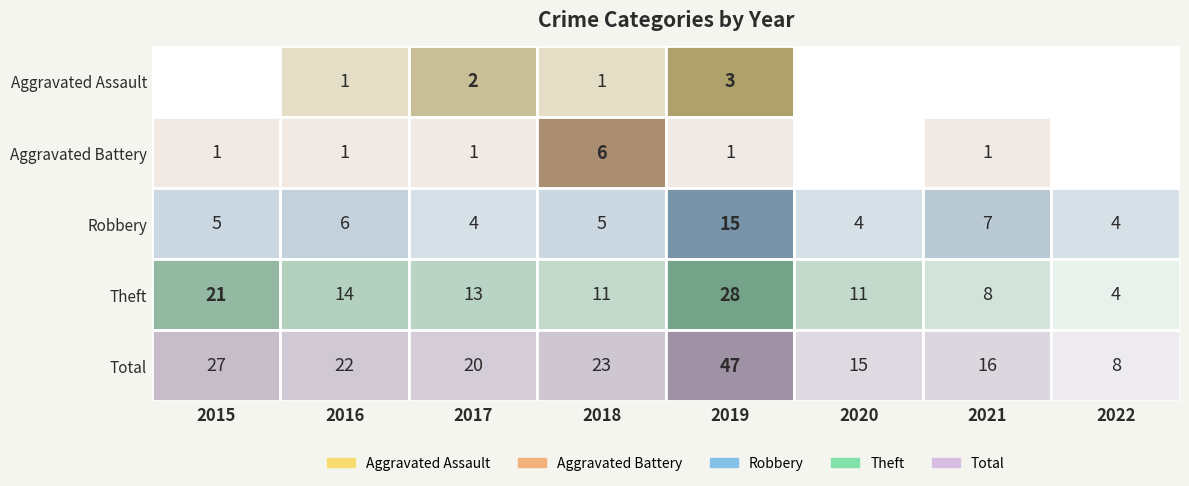

Rank the categories by Aggravated Battery value from highest to lowest.

2018, 2015, 2016, 2017, 2019, 2021, 2020, 2022